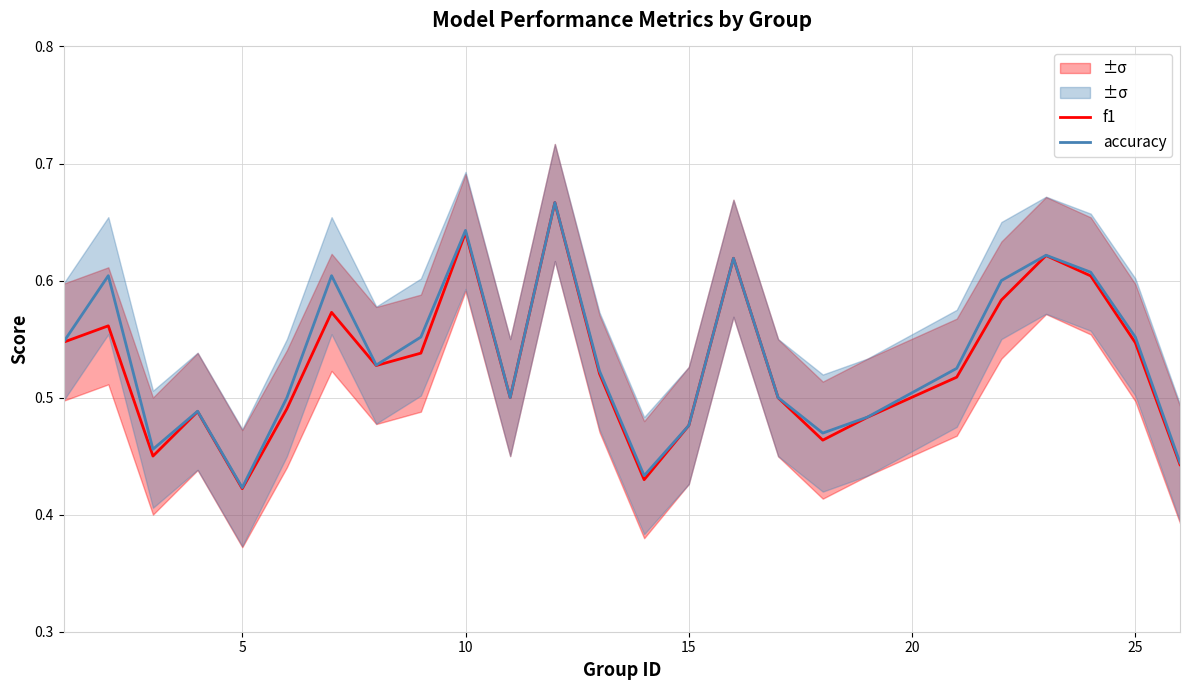

At which label is accuracy closest to 0?

5